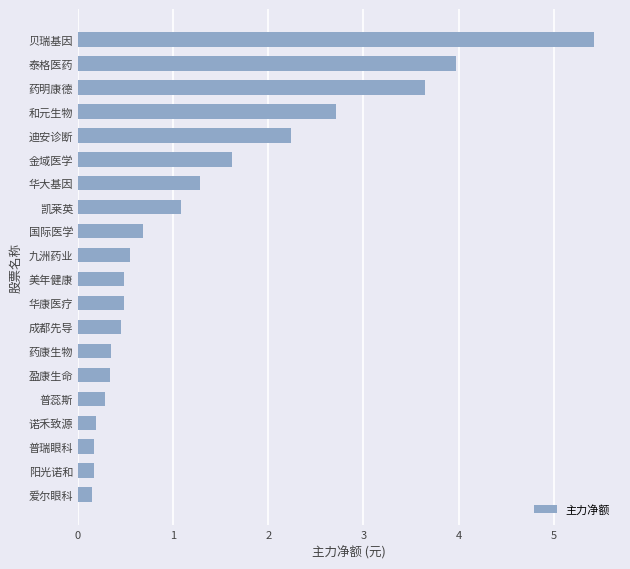

Which category has the highest value across all series?

贝瑞基因